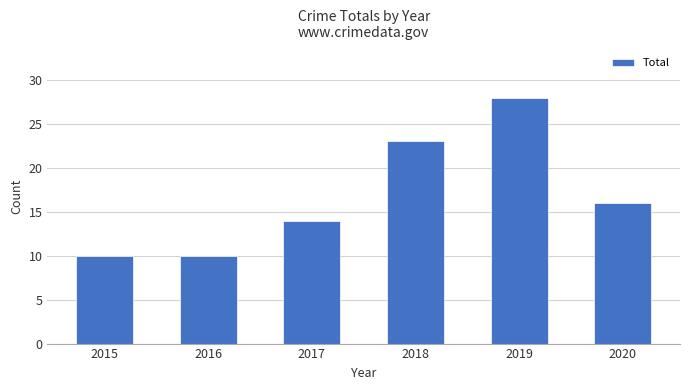

Approximately how many times larger is the value at 2015 compared to 2016?

1.0